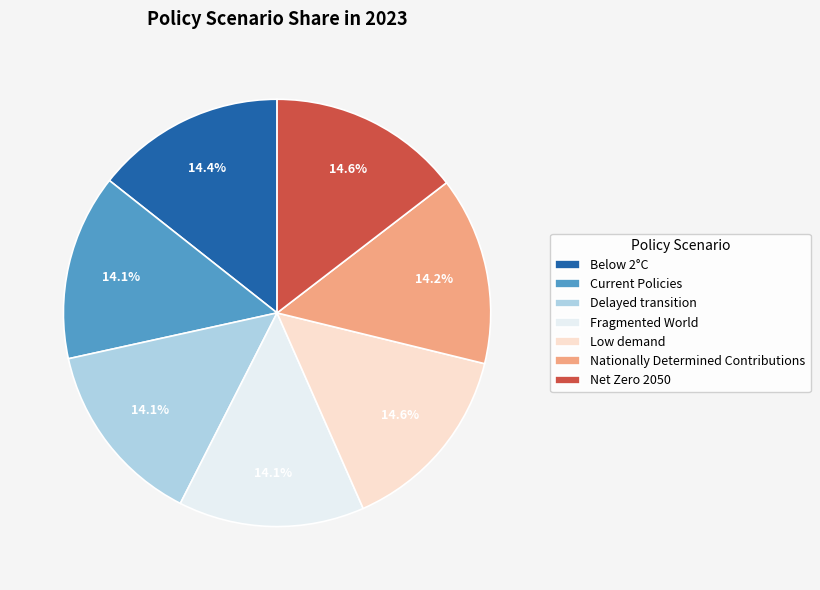

To the nearest percent, what is the average slice percentage?

14%